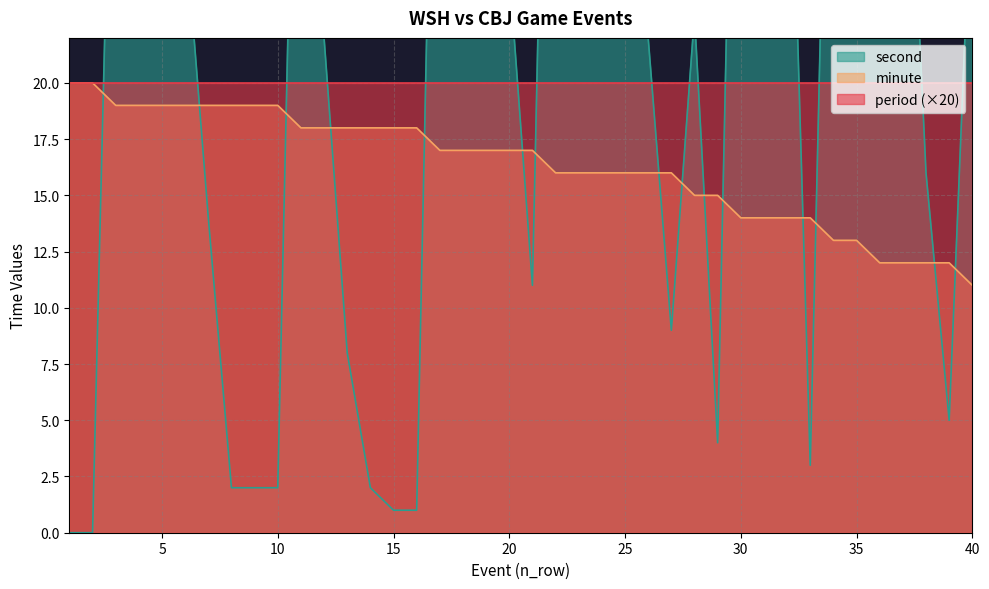

Which category has the highest value across all series?

22